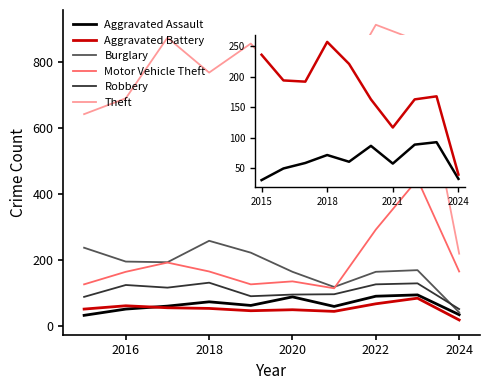

Which series has the largest total across all categories?

Theft